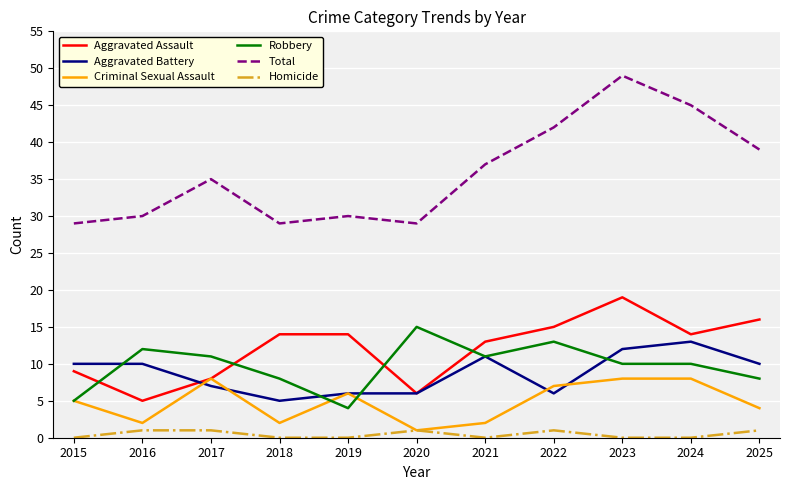

Which series changed the most between 2019 and 2023?

Total